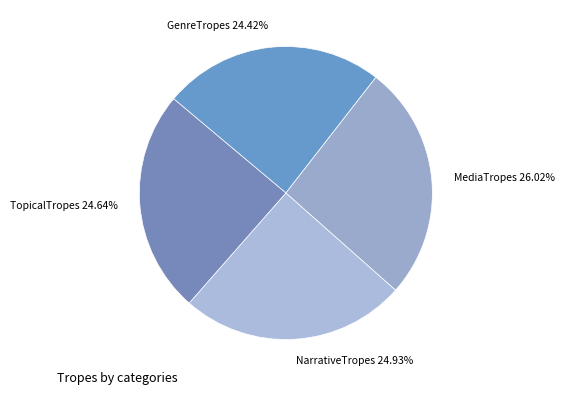

To the nearest percent, what portion does MediaTropes represent?

26%